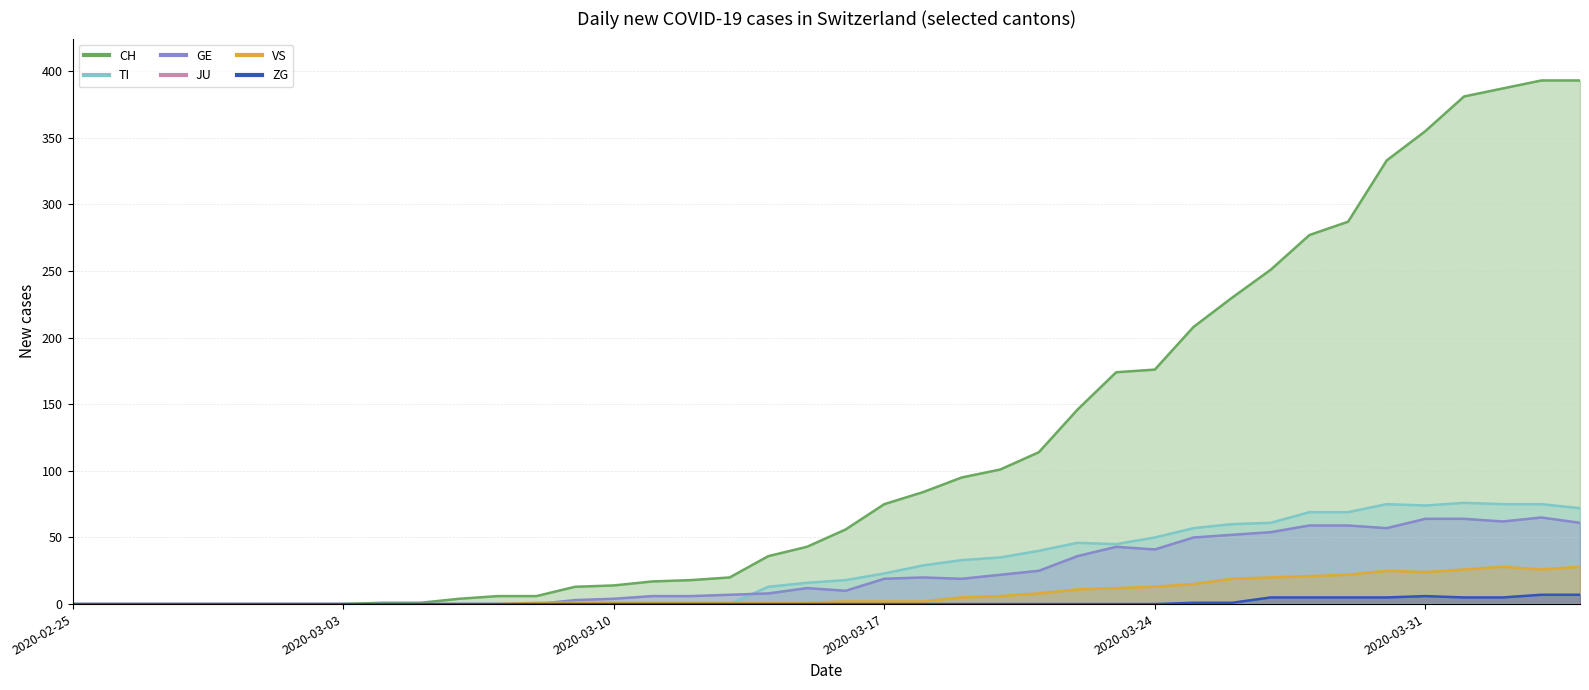

What is the sum of all ZG values?

52